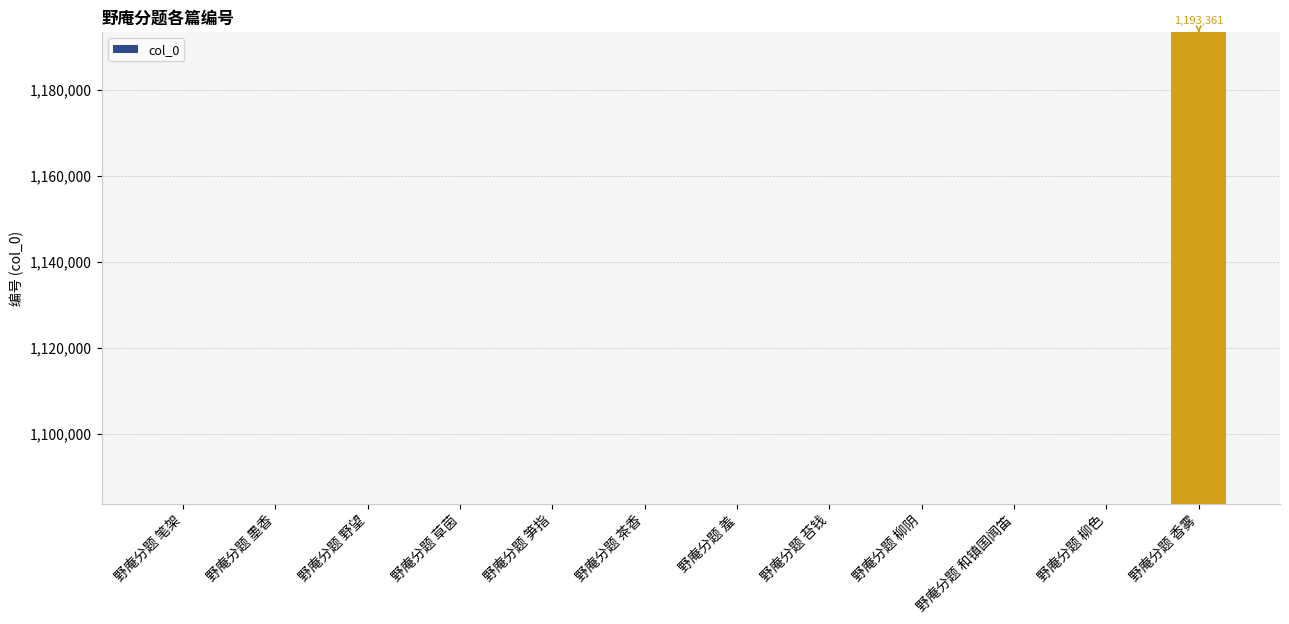

At which label is the value closest to 1138590?

野庵分题 柳色